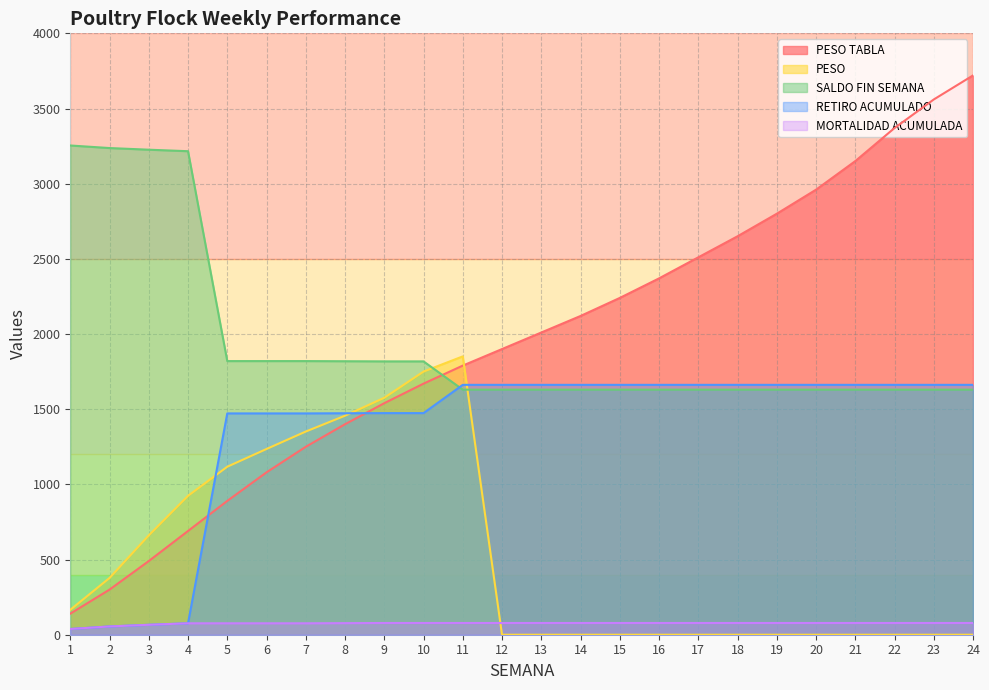

What is the sum of all PESO values?

12466.7